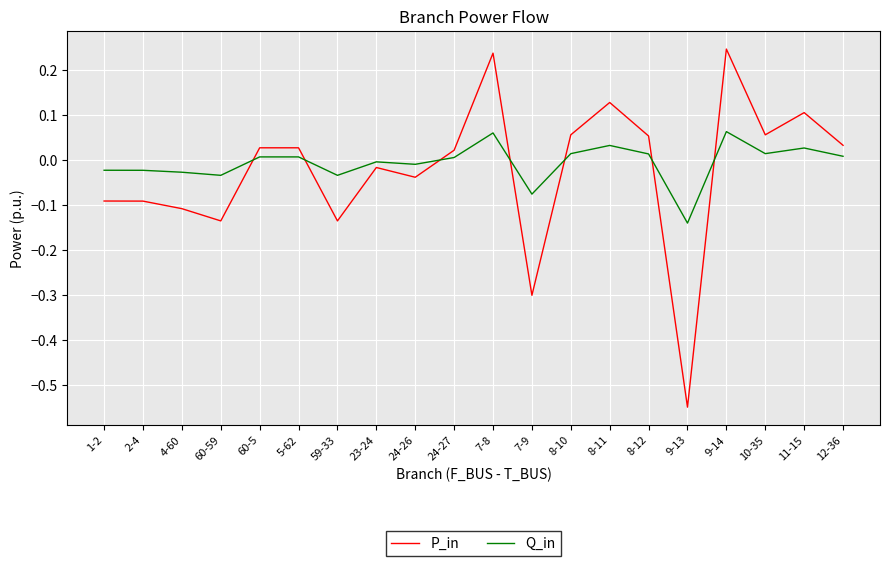

What position from the left is 9-14?

17